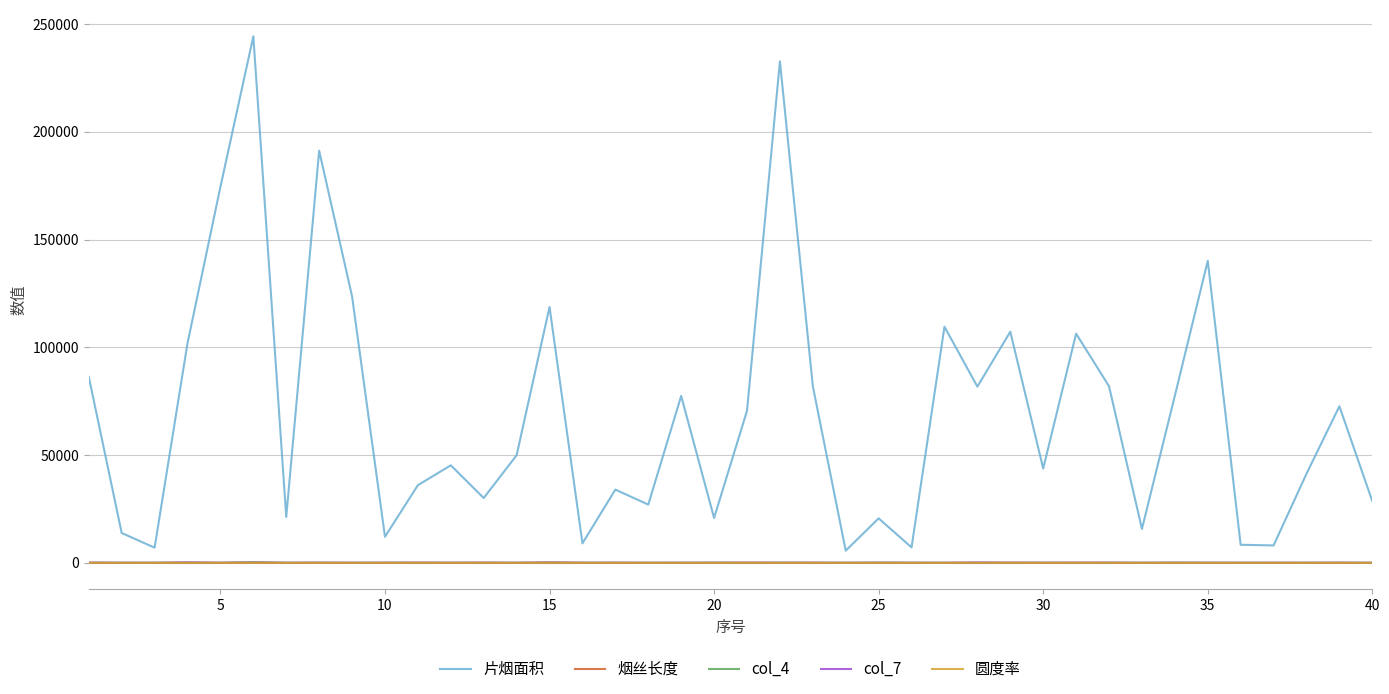

What is the difference between the maximum and minimum values in the col_7 series?

188.1